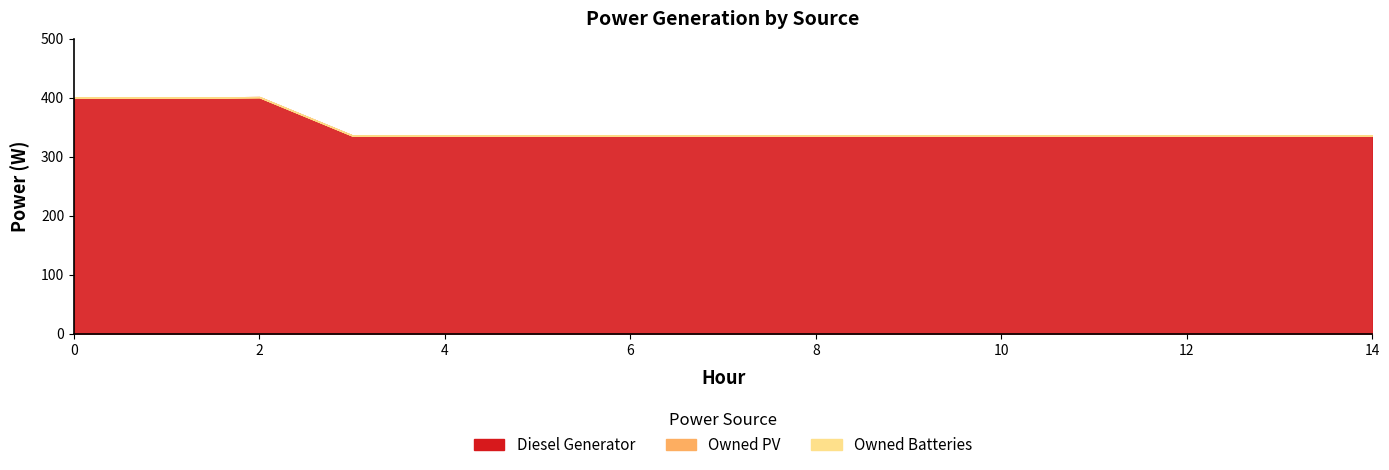

True or false: Owned Batteries has more than 2 points higher than both neighbors.

False